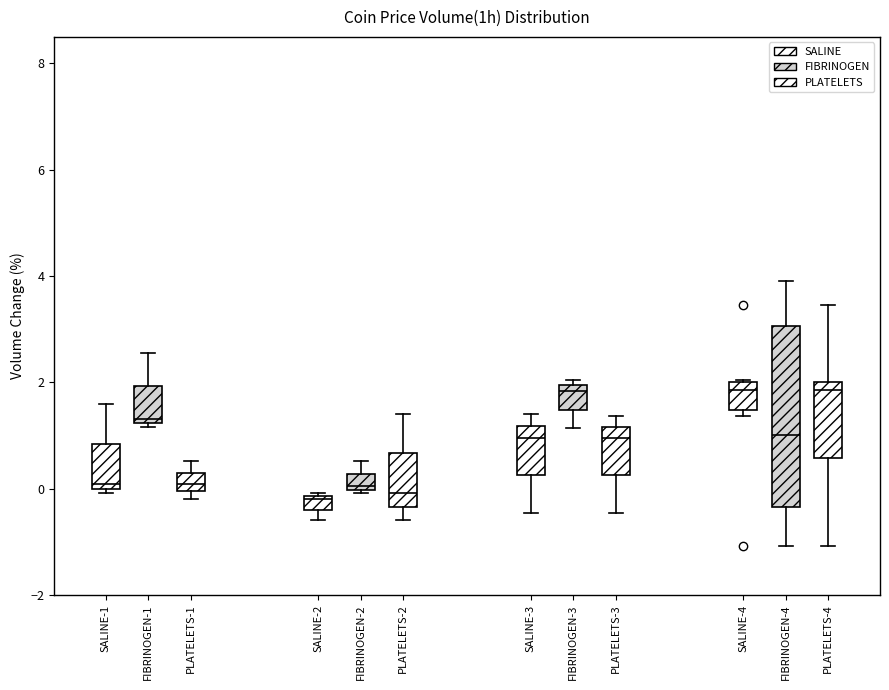

Which box is the tallest, from its lower edge to its upper edge?

FIBRINOGEN-4